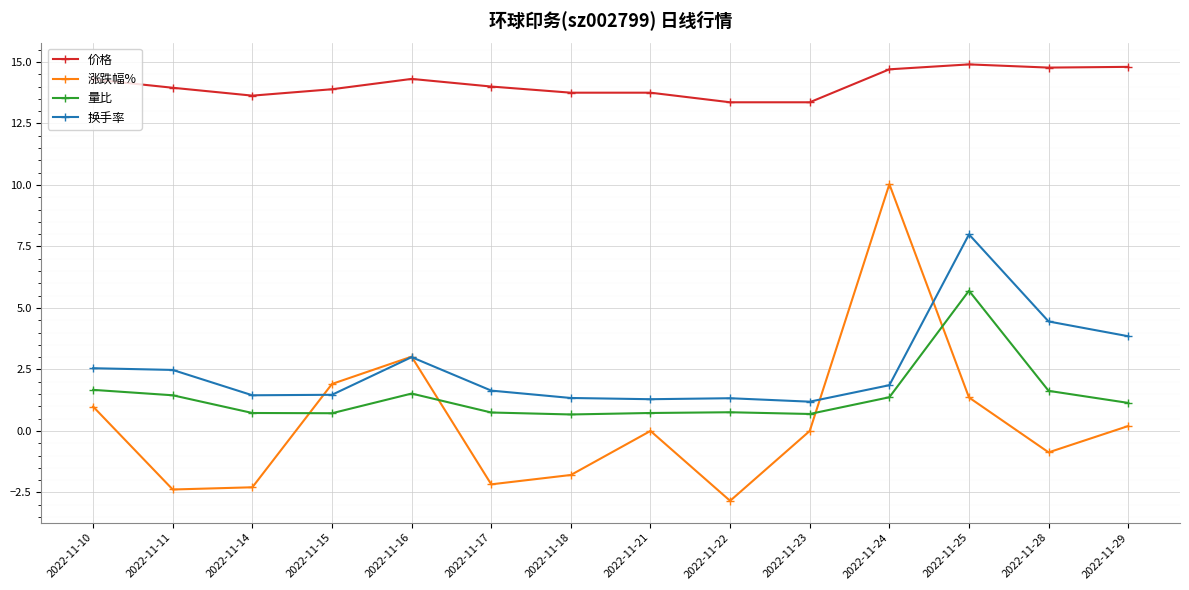

Is the value of 量比 at 2022-11-11 greater than the value of 价格 at 2022-11-24?

No